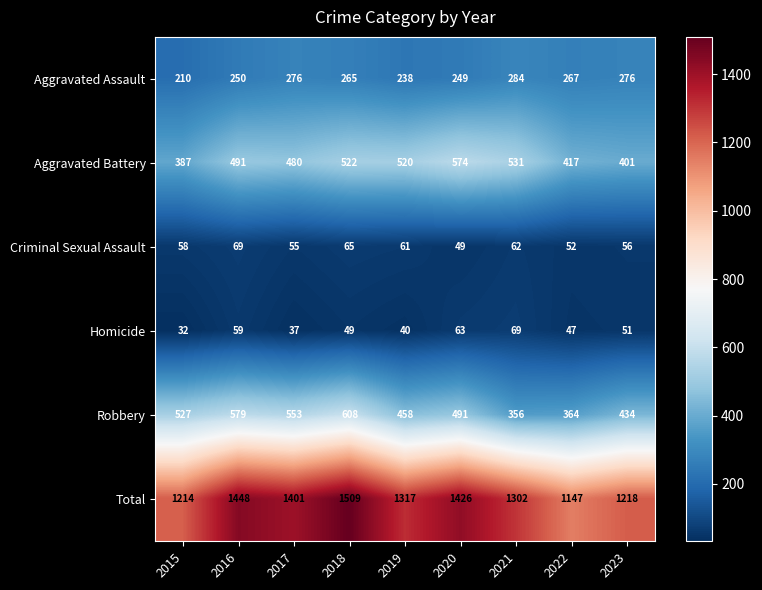

Is it true that Criminal Sexual Assault equals 69 at 2016?

True